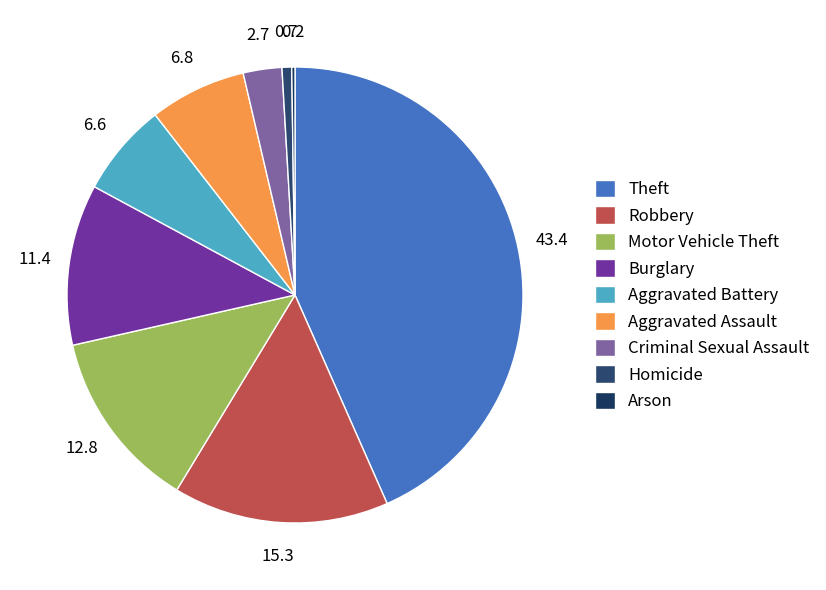

How much of the chart is everything except Burglary?

88.6%